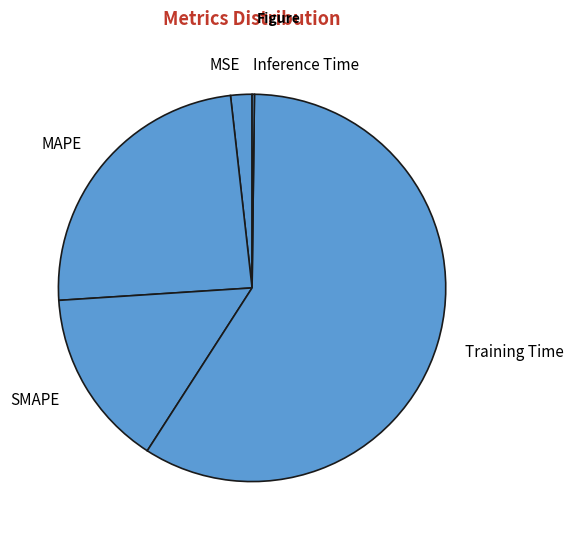

Is it true that SMAPE is 20% of the pie?

False